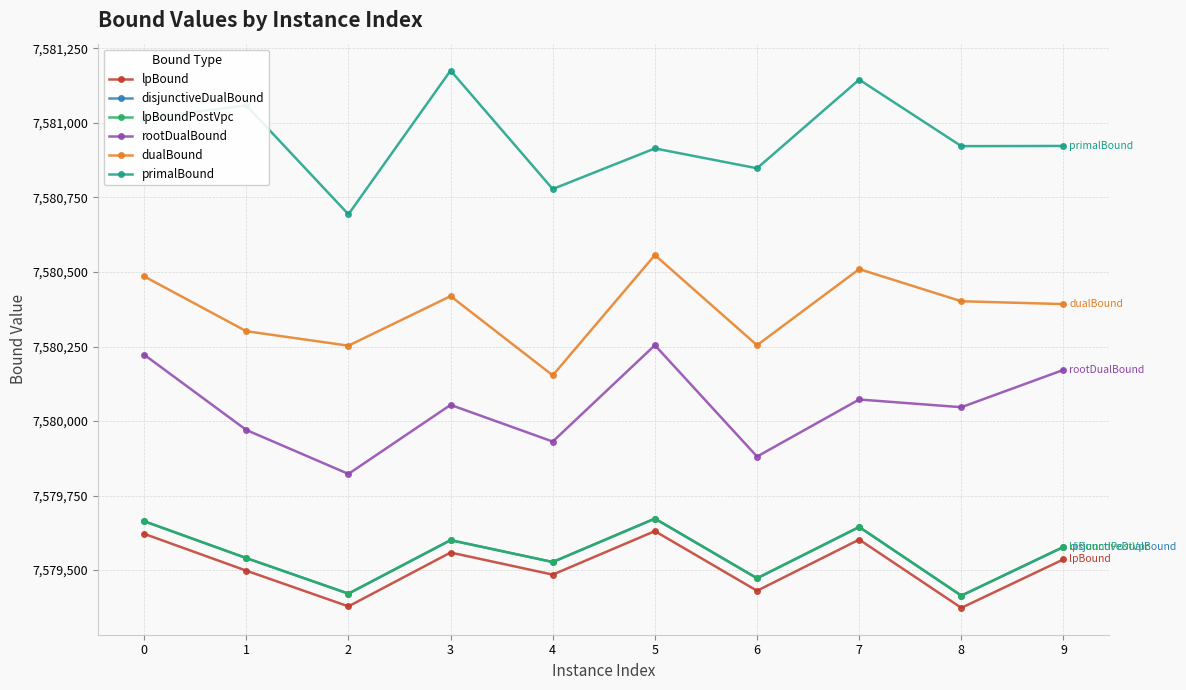

What is the value of the disjunctiveDualBound point at the 2nd from the left?

7579540.5